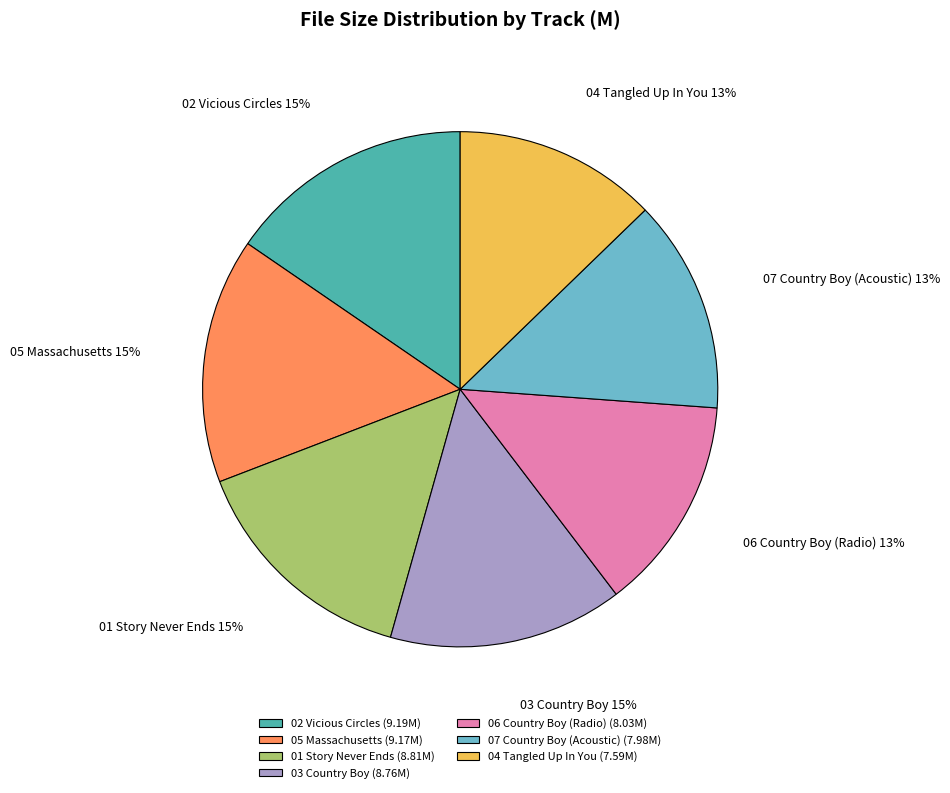

Does 05 Massachusetts (9.17M) account for over 50% of the chart?

No